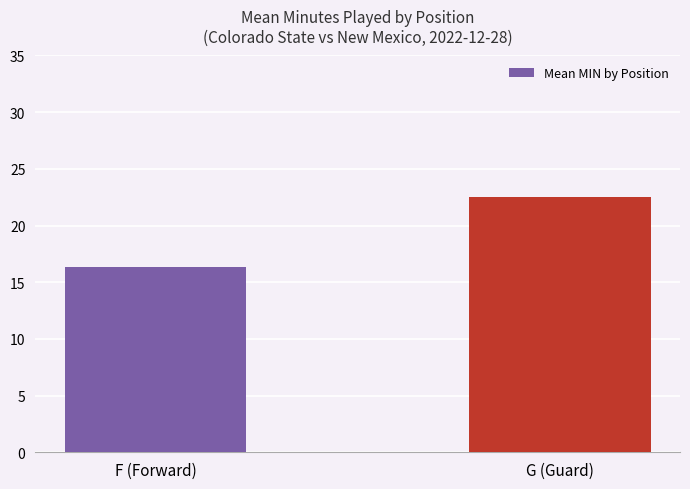

How many data points are less than 22?

1